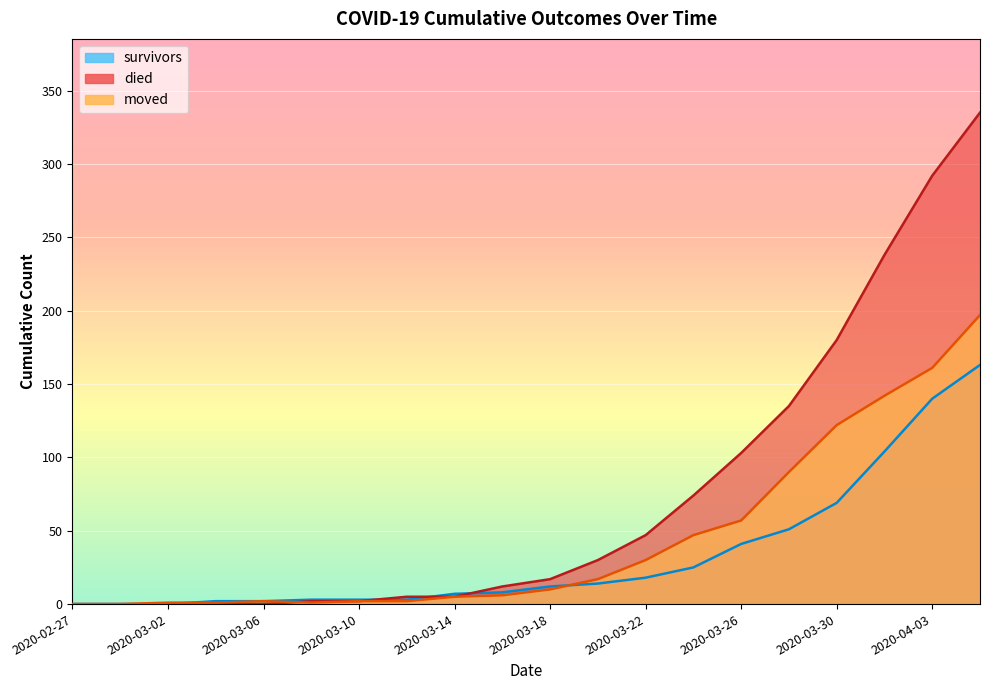

Which category has the highest value across all series?

2020-04-05